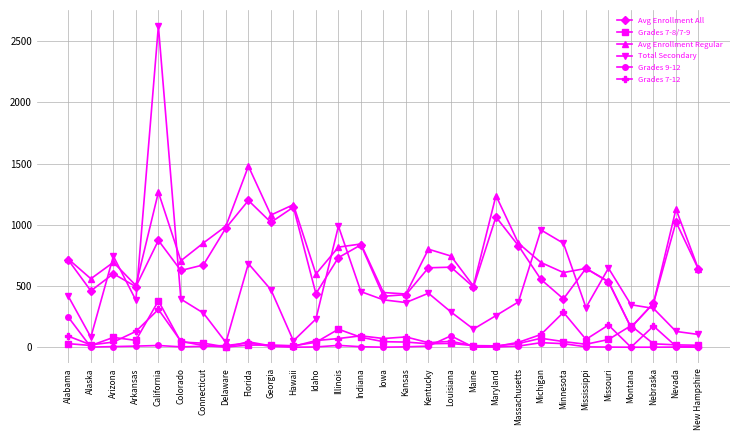

What is the value of the Total Secondary point at the 27th from the left?

317.0